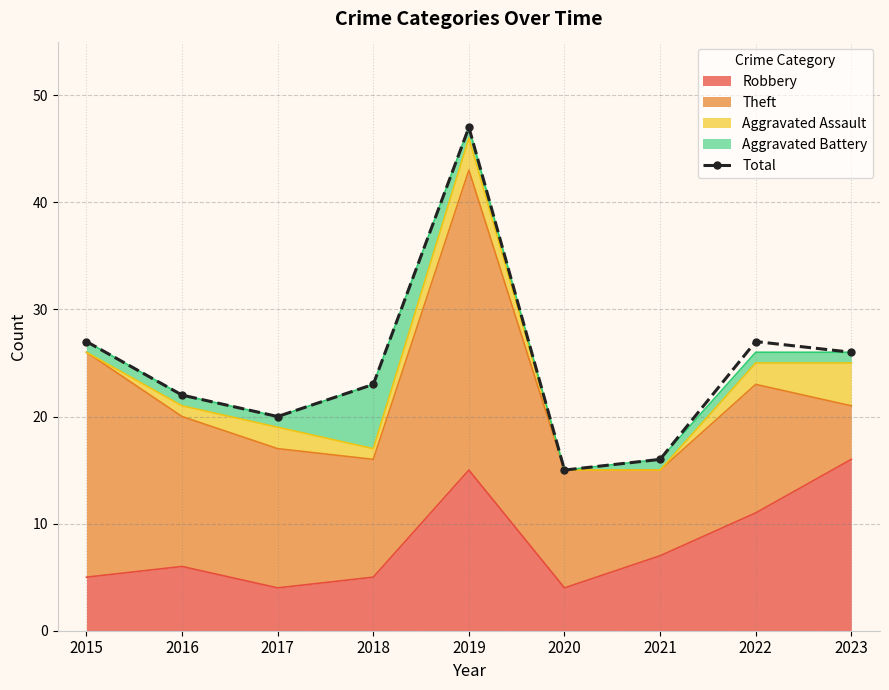

How many interior local valleys (lower than both neighbors) does the data have?

2